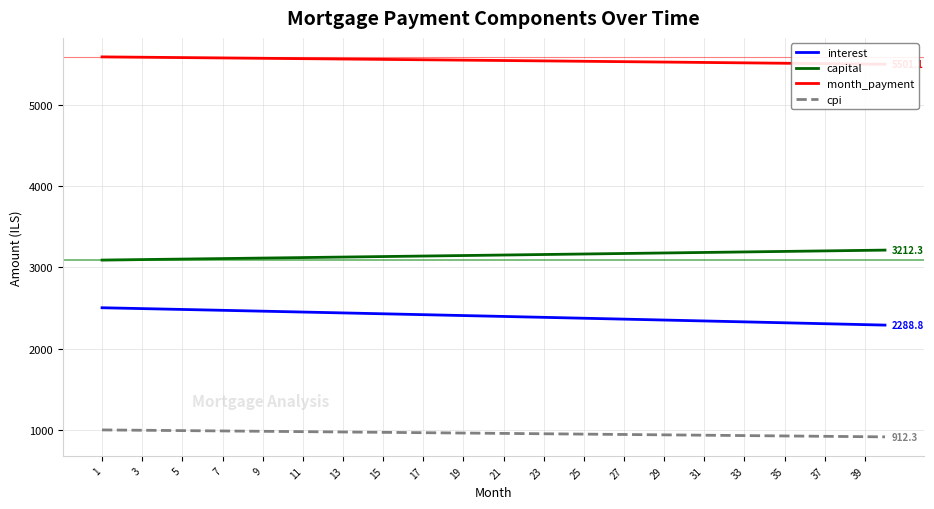

What is the highest value of the interest series?

2502.5